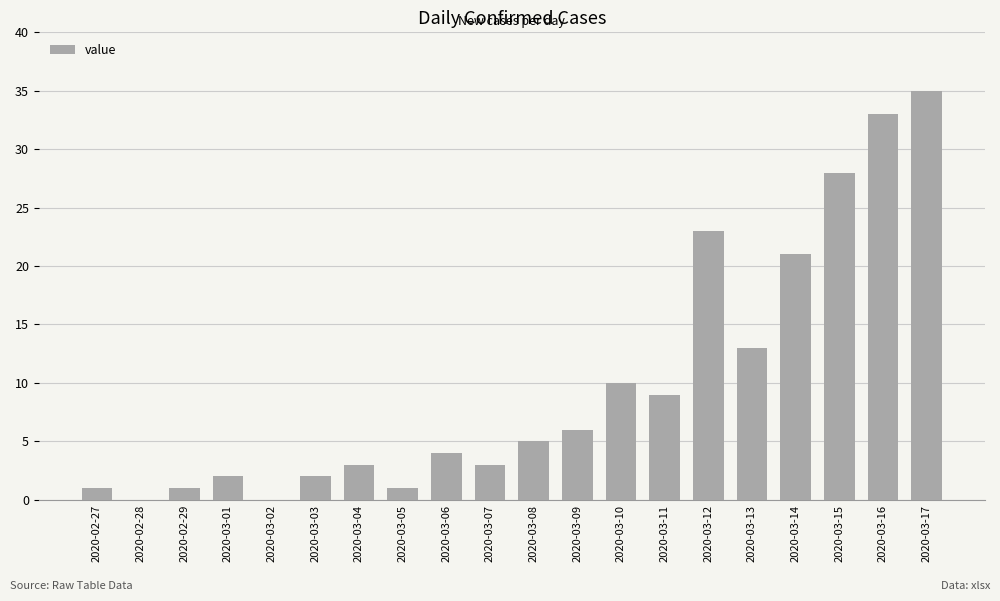

Reading right to left, extract all data points from this chart.

35	33	28	21	13	23	9	10	6	5	3	4	1	3	2	0	2	1	0	1